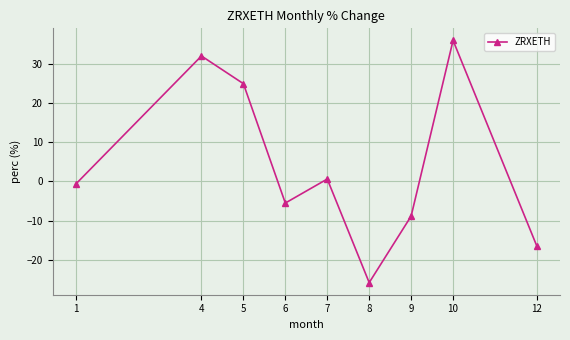

How many values are below 0?

5